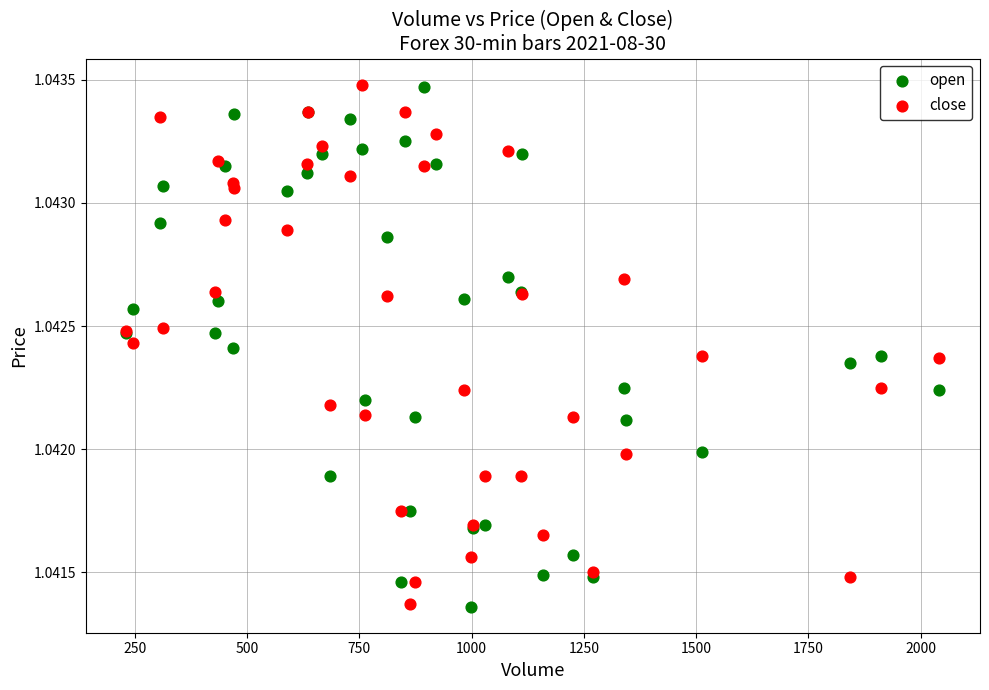

What is the X range (max minus min) for the scatter plot?

1811.0